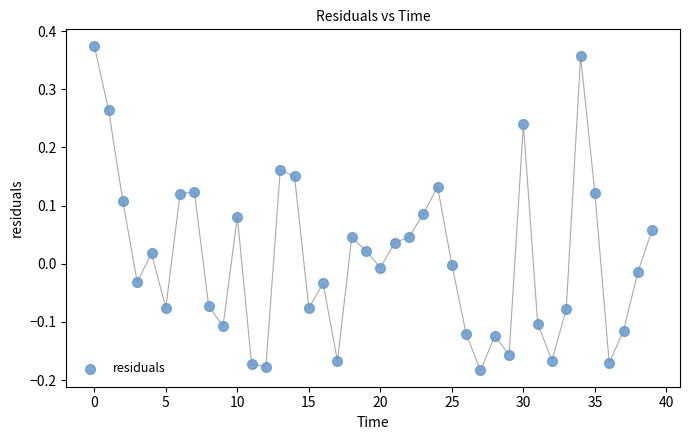

What is the range of Y values (max minus min)?

0.6